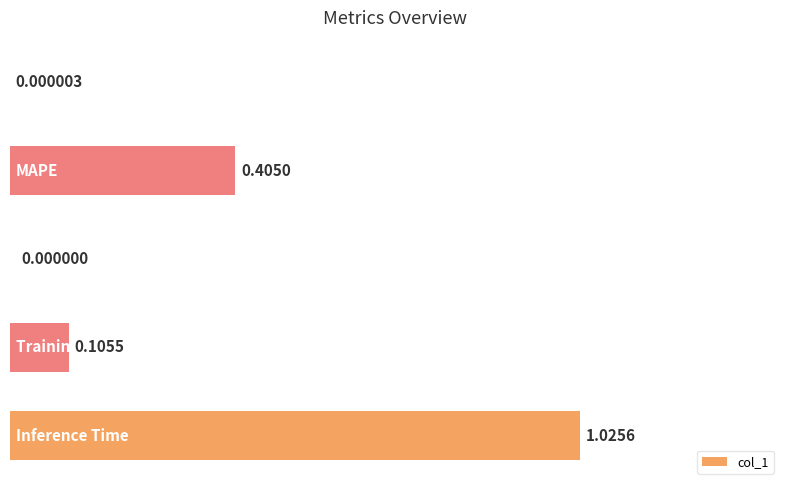

How many values exceed 0?

4